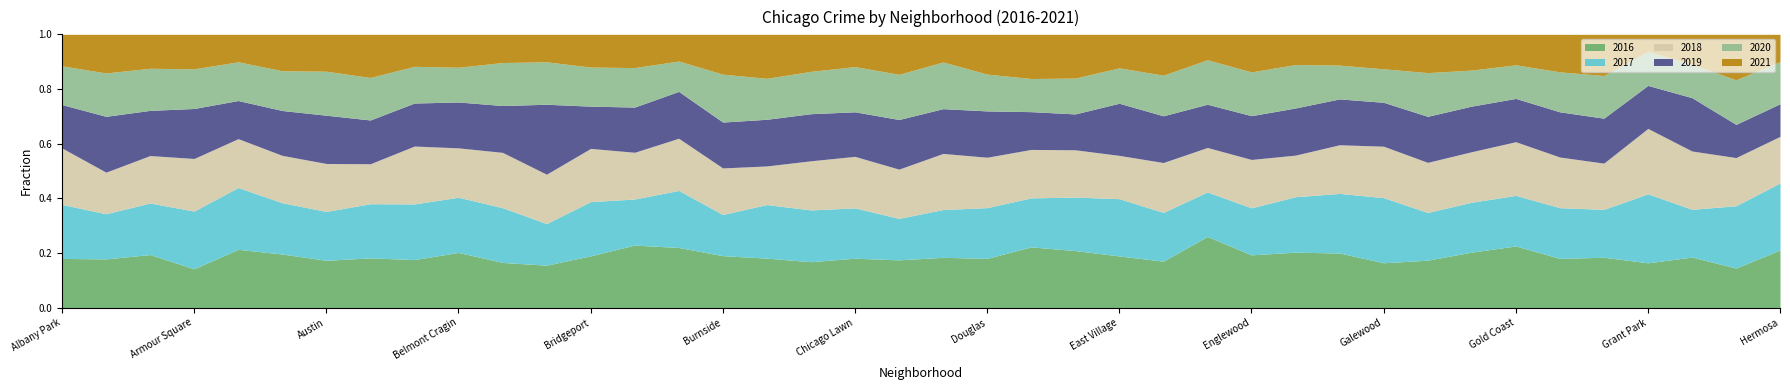

What is the total value across all series at Belmont Cragin?

1.0